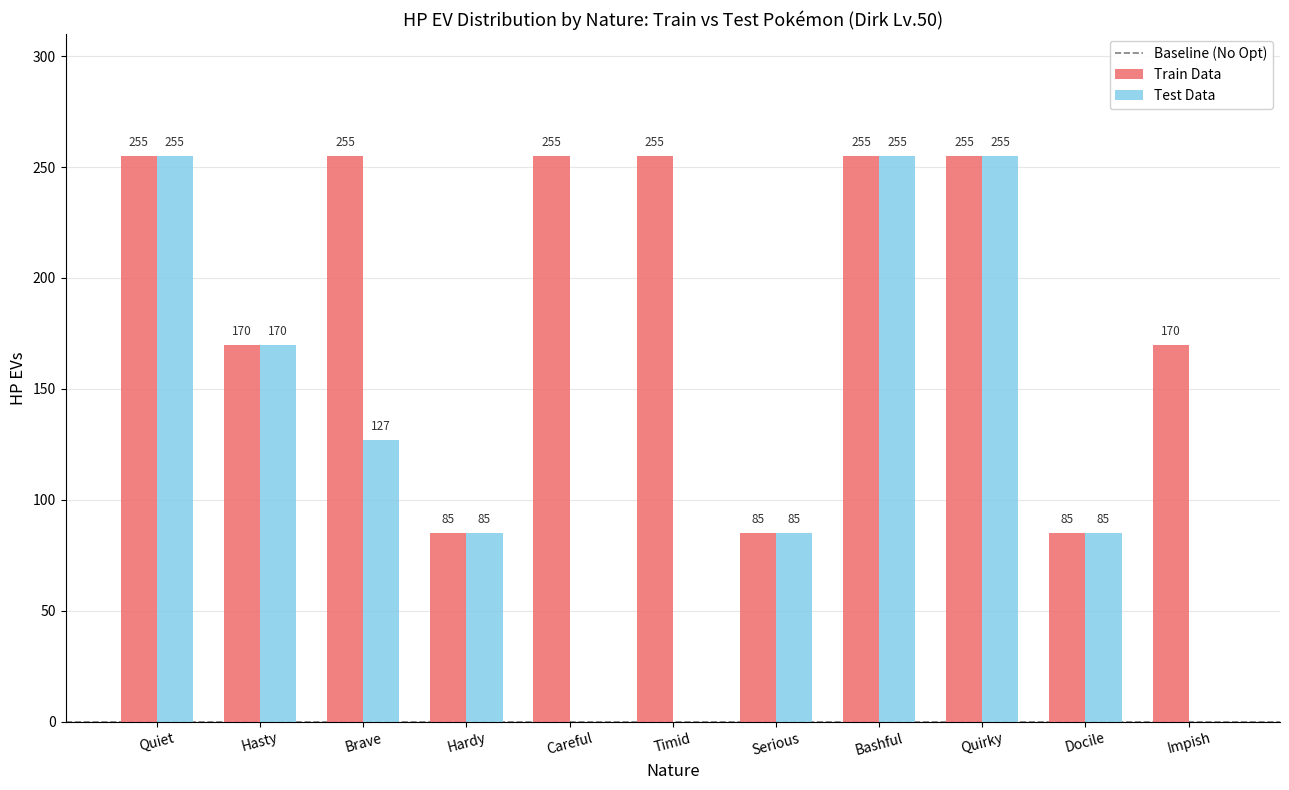

Which series has the largest total across all categories?

Train Data